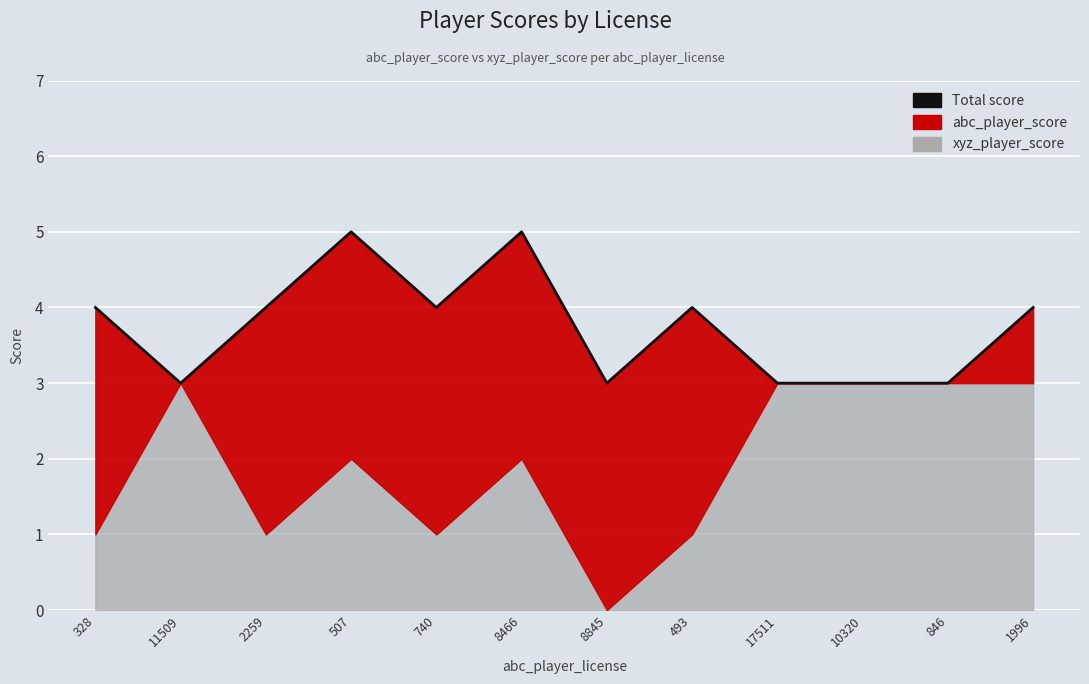

Rank the categories by value from lowest to highest.

11509, 8845, 17511, 10320, 846, 328, 2259, 740, 493, 1996, 507, 8466